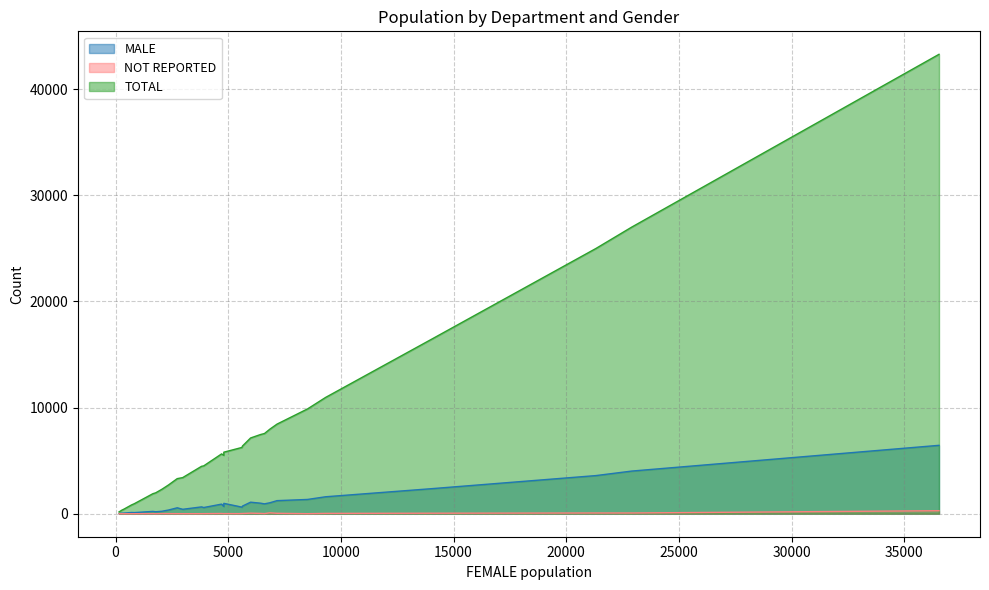

What is the greatest value displayed?

43273